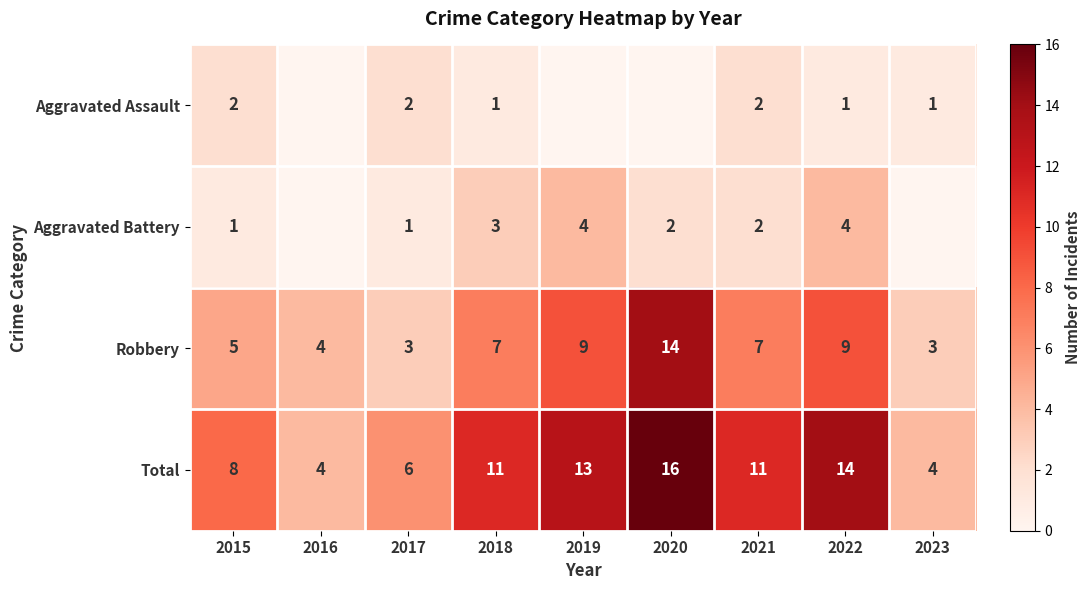

The Aggravated Assault series shows 1 at 2021. True or false?

False